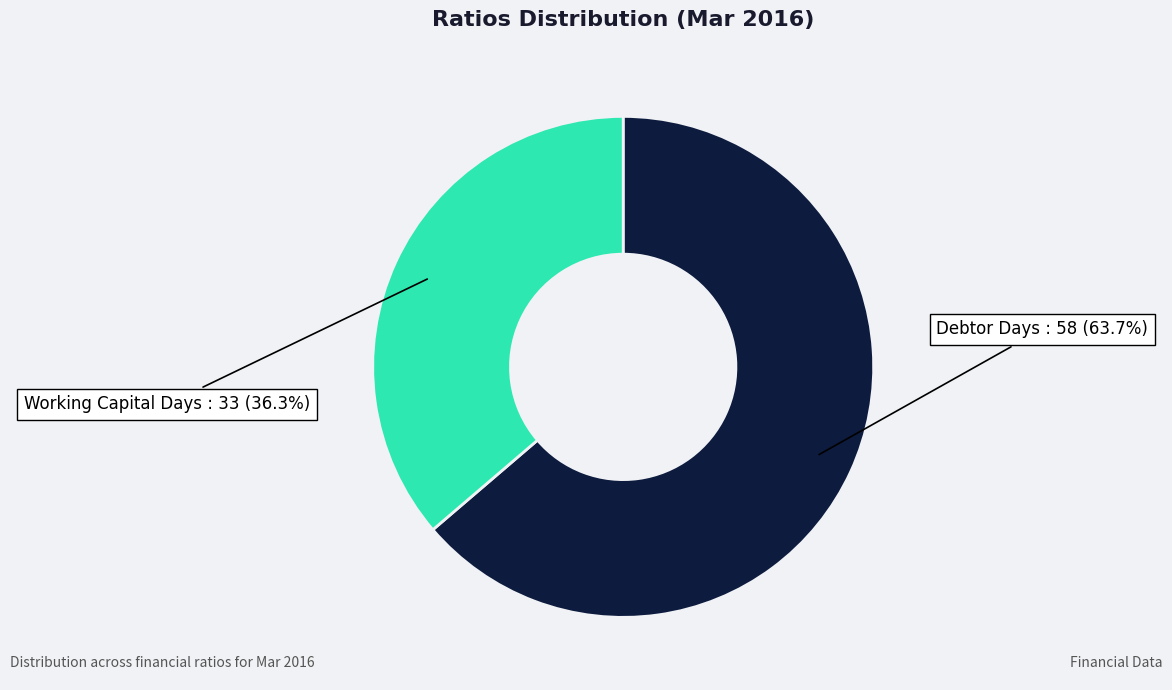

Count the number of slices in the pie.

2